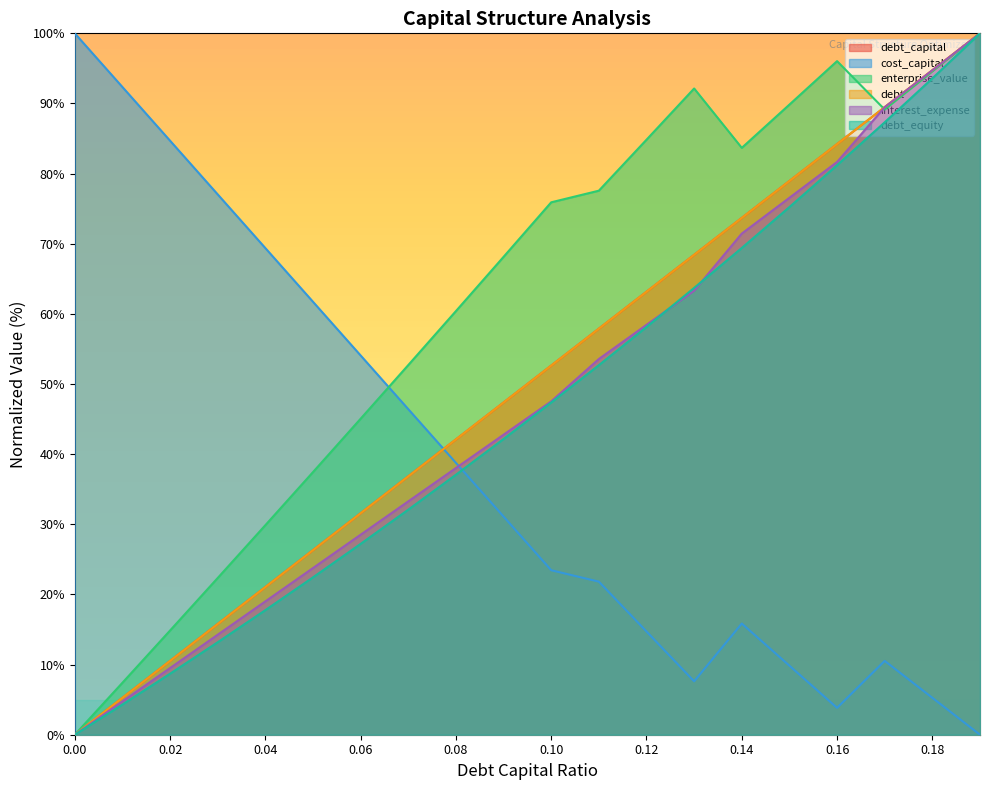

After their last crossing, which series has the higher values: cost_capital or debt_equity?

debt_equity